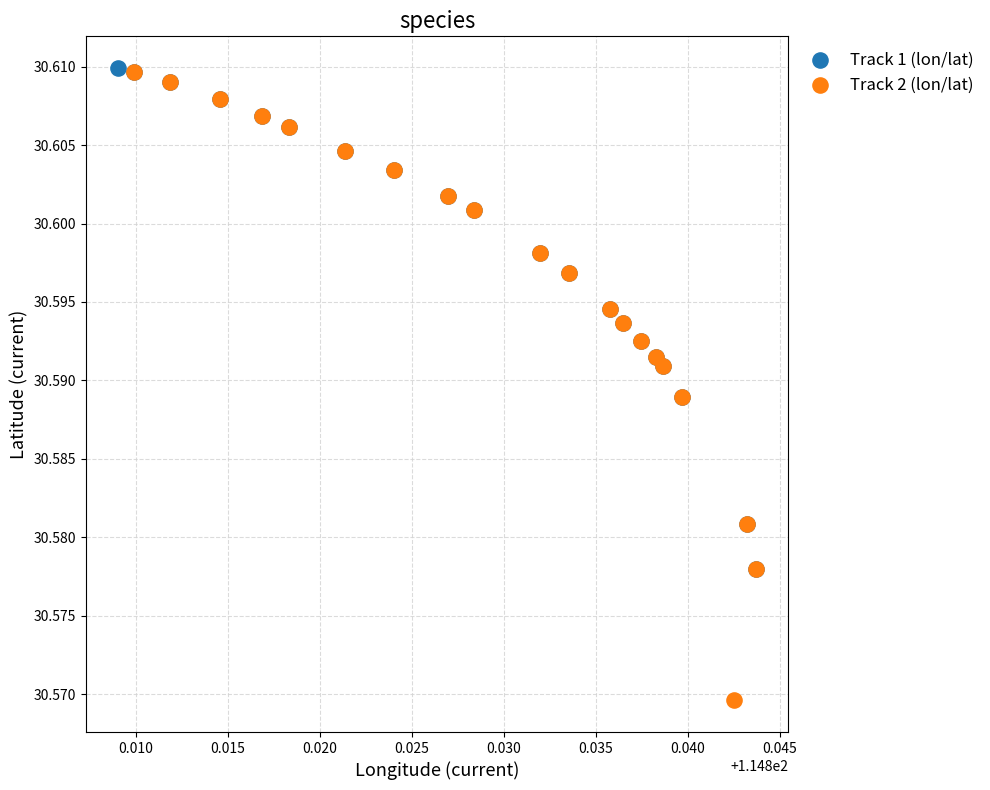

Which series contains the lowest Y value?

Track 2 (lon/lat)